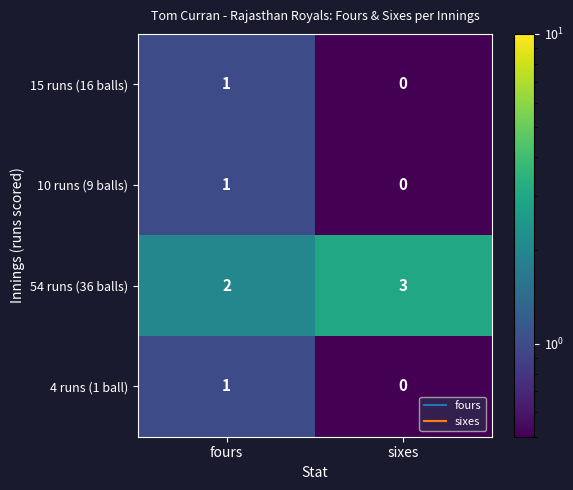

At which label is 15 runs (16 balls) closest to 0?

sixes